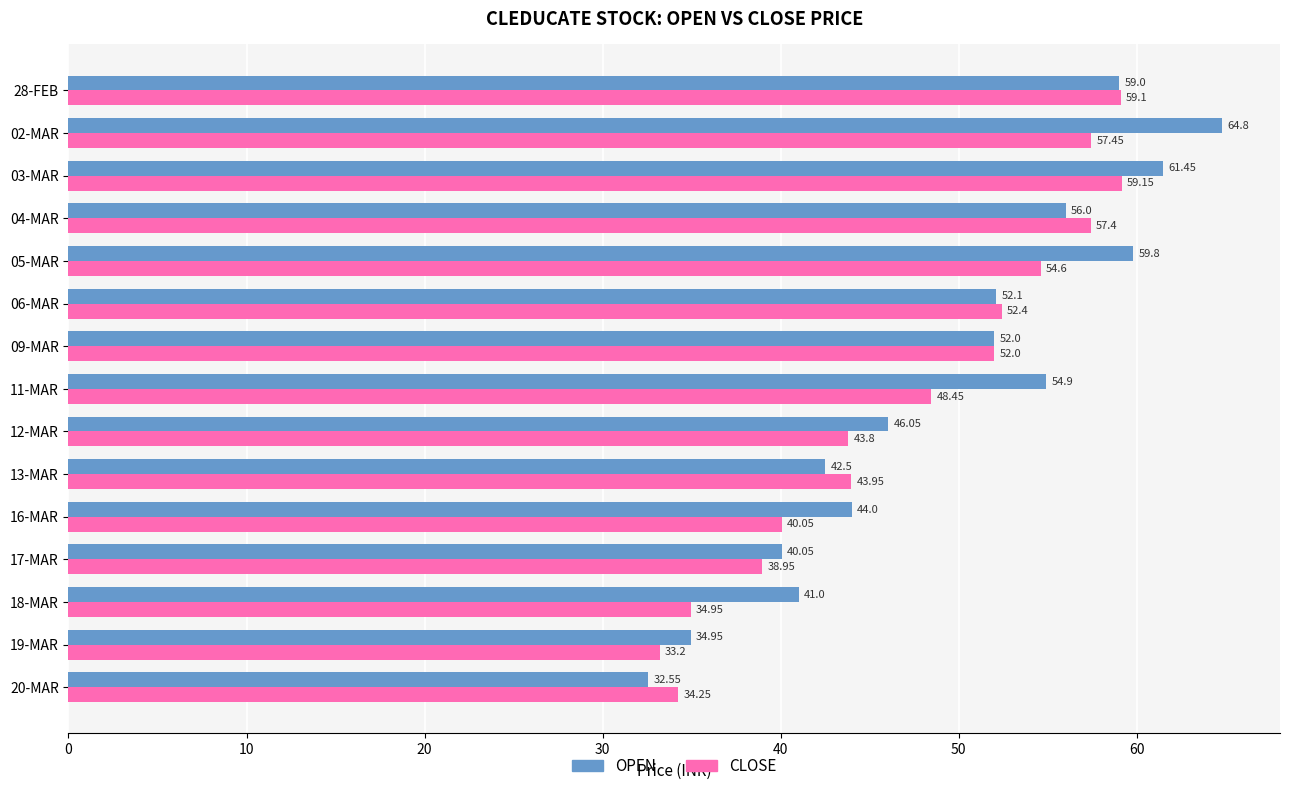

What is the average value of the OPEN series?

49.4